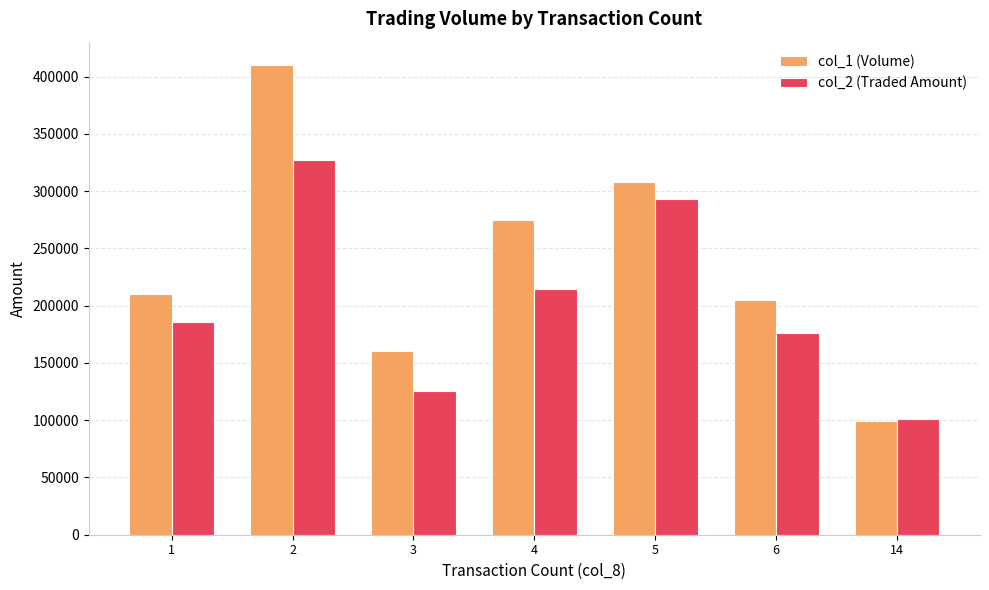

At which label is col_1 (Volume) closest to 254500?

4